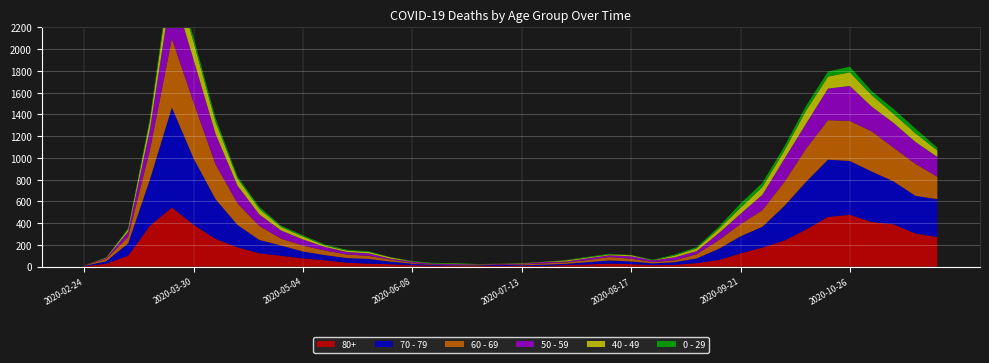

Reading left to right, extract all data points from this chart.

80+: 2020-02-24=3	2020-03-02=27	2020-03-09=100	2020-03-16=377	2020-03-23=544	2020-03-30=385	2020-04-06=255	2020-04-13=178	2020-04-20=123	2020-04-27=100	2020-05-04=76	2020-05-11=59	2020-05-18=36	2020-05-25=28	2020-06-01=22	2020-06-08=13	2020-06-15=9	2020-06-22=6	2020-06-29=7	2020-07-06=9	2020-07-13=5	2020-07-20=7	2020-07-27=15	2020-08-03=20	2020-08-10=28	2020-08-17=23	2020-08-24=14	2020-08-31=17	2020-09-07=33	2020-09-14=61	2020-09-21=122	2020-09-28=176	2020-10-05=239	2020-10-12=342	2020-10-19=458	2020-10-26=477	2020-11-02=411	2020-11-09=390	2020-11-16=305	2020-11-23=273
70 - 79: 2020-02-24=4	2020-03-02=22	2020-03-09=113	2020-03-16=427	2020-03-23=920	2020-03-30=608	2020-04-06=365	2020-04-13=206	2020-04-20=123	2020-04-27=94	2020-05-04=63	2020-05-11=47	2020-05-18=43	2020-05-25=43	2020-06-01=24	2020-06-08=14	2020-06-15=6	2020-06-22=5	2020-06-29=5	2020-07-06=8	2020-07-13=7	2020-07-20=11	2020-07-27=11	2020-08-03=21	2020-08-10=29	2020-08-17=25	2020-08-24=16	2020-08-31=24	2020-09-07=43	2020-09-14=102	2020-09-21=157	2020-09-28=191	2020-10-05=318	2020-10-12=439	2020-10-19=526	2020-10-26=495	2020-11-02=464	2020-11-09=394	2020-11-16=346	2020-11-23=348
60 - 69: 2020-02-24=2	2020-03-02=22	2020-03-09=61	2020-03-16=272	2020-03-23=634	2020-03-30=514	2020-04-06=320	2020-04-13=199	2020-04-20=128	2020-04-27=63	2020-05-04=54	2020-05-11=42	2020-05-18=33	2020-05-25=28	2020-06-01=18	2020-06-08=8	2020-06-15=3	2020-06-22=3	2020-06-29=6	2020-07-06=3	2020-07-13=8	2020-07-20=12	2020-07-27=13	2020-08-03=19	2020-08-10=31	2020-08-17=25	2020-08-24=12	2020-08-31=17	2020-09-07=39	2020-09-14=80	2020-09-21=112	2020-09-28=152	2020-10-05=221	2020-10-12=305	2020-10-19=364	2020-10-26=368	2020-11-02=370	2020-11-09=310	2020-11-16=294	2020-11-23=206
50 - 59: 2020-02-24=3	2020-03-02=7	2020-03-09=48	2020-03-16=190	2020-03-23=475	2020-03-30=392	2020-04-06=281	2020-04-13=163	2020-04-20=106	2020-04-27=75	2020-05-04=57	2020-05-11=33	2020-05-18=23	2020-05-25=23	2020-06-01=9	2020-06-08=10	2020-06-15=8	2020-06-22=9	2020-06-29=3	2020-07-06=5	2020-07-13=6	2020-07-20=12	2020-07-27=8	2020-08-03=16	2020-08-10=16	2020-08-17=22	2020-08-24=15	2020-08-31=28	2020-09-07=28	2020-09-14=64	2020-09-21=95	2020-09-28=142	2020-10-05=212	2020-10-12=230	2020-10-19=290	2020-10-26=322	2020-11-02=227	2020-11-09=228	2020-11-16=202	2020-11-23=182
40 - 49: 2020-02-24=0	2020-03-02=5	2020-03-09=21	2020-03-16=79	2020-03-23=183	2020-03-30=163	2020-04-06=111	2020-04-13=66	2020-04-20=51	2020-04-27=33	2020-05-04=27	2020-05-11=13	2020-05-18=12	2020-05-25=14	2020-06-01=12	2020-06-08=3	2020-06-15=2	2020-06-22=5	2020-06-29=1	2020-07-06=1	2020-07-13=4	2020-07-20=2	2020-07-27=10	2020-08-03=8	2020-08-10=8	2020-08-17=10	2020-08-24=2	2020-08-31=17	2020-09-07=26	2020-09-14=38	2020-09-21=55	2020-09-28=72	2020-10-05=76	2020-10-12=120	2020-10-19=111	2020-10-26=126	2020-11-02=105	2020-11-09=83	2020-11-16=80	2020-11-23=60
0 - 29: 2020-02-24=1	2020-03-02=0	2020-03-09=10	2020-03-16=25	2020-03-23=47	2020-03-30=42	2020-04-06=36	2020-04-13=19	2020-04-20=20	2020-04-27=12	2020-05-04=11	2020-05-11=10	2020-05-18=8	2020-05-25=6	2020-06-01=2	2020-06-08=4	2020-06-15=6	2020-06-22=5	2020-06-29=2	2020-07-06=1	2020-07-13=2	2020-07-20=1	2020-07-27=3	2020-08-03=6	2020-08-10=6	2020-08-17=2	2020-08-24=5	2020-08-31=9	2020-09-07=11	2020-09-14=20	2020-09-21=40	2020-09-28=38	2020-10-05=39	2020-10-12=44	2020-10-19=46	2020-10-26=52	2020-11-02=38	2020-11-09=45	2020-11-16=43	2020-11-23=25